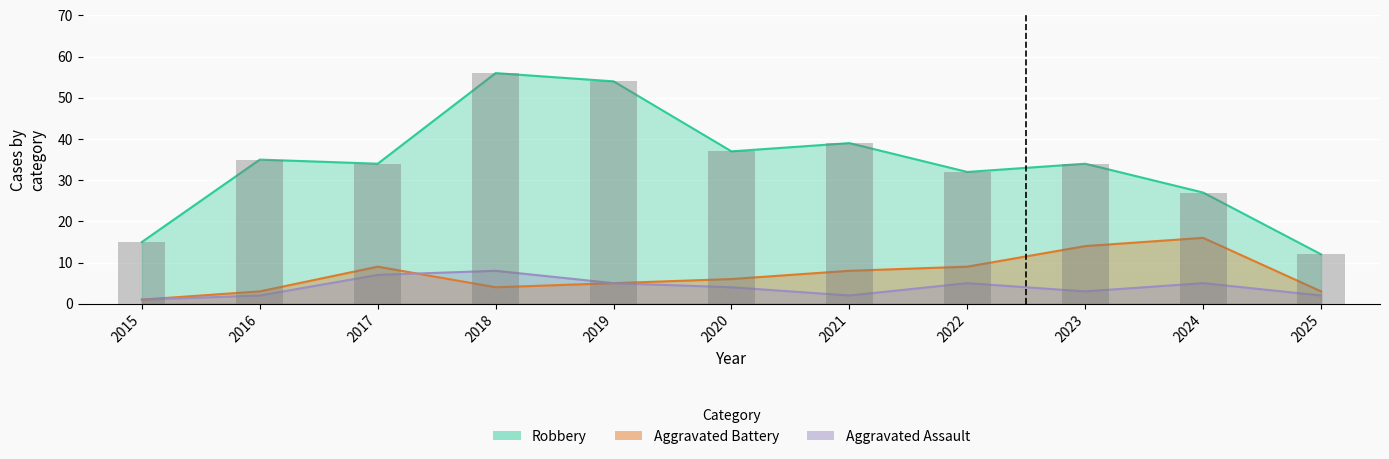

What is the difference between the Aggravated Battery values at 2019 and 2017?

4